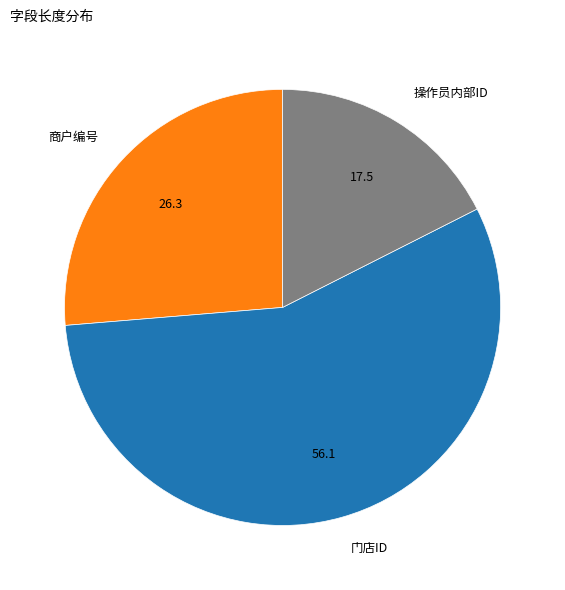

The 操作员内部ID slice represents 18% of the pie. True or false?

True